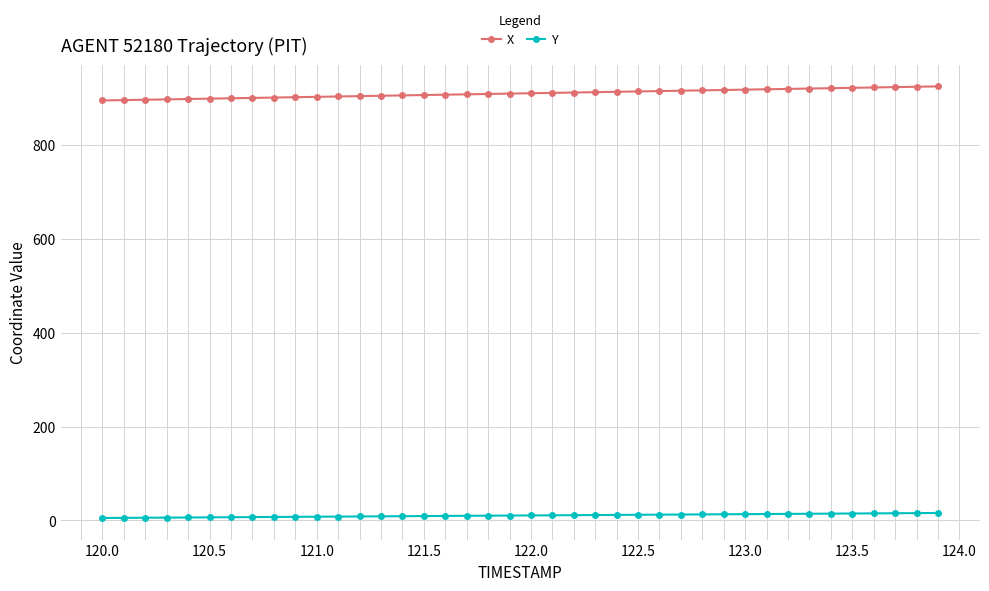

What is the sum of all Y values?

419.9